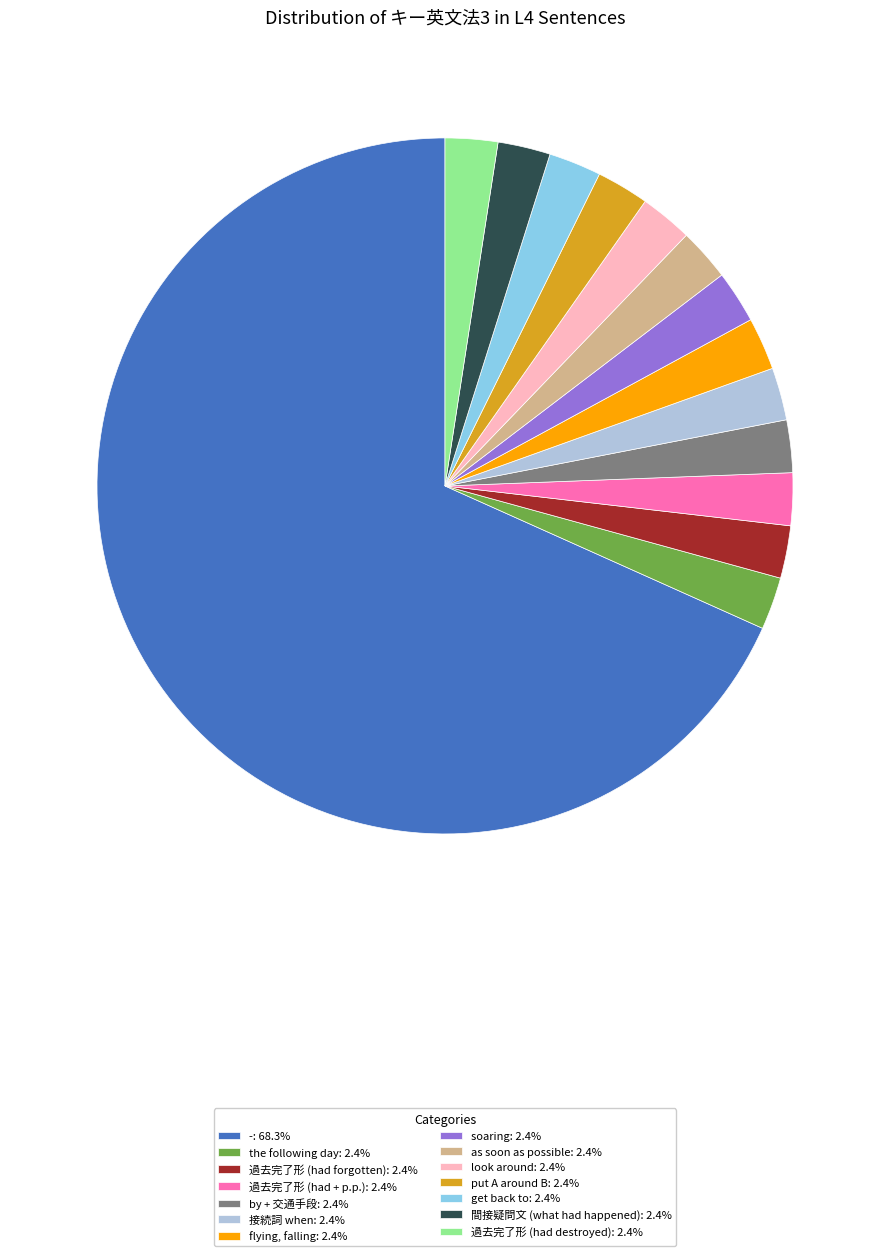

True or false: 間接疑問文 (what had happened) accounts for 2% of the total.

True